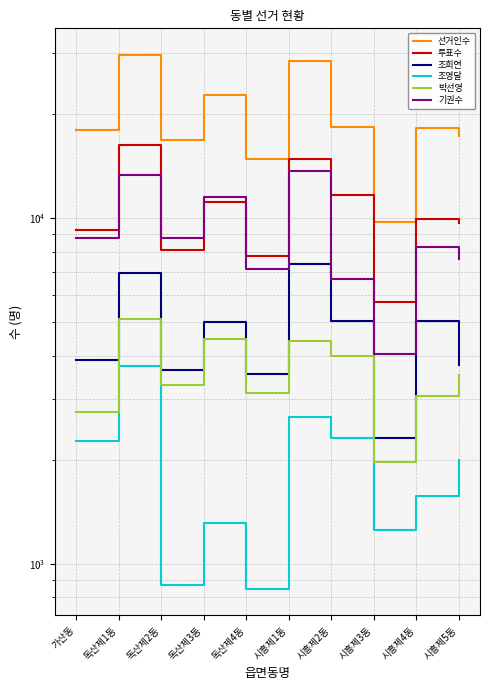

Does the chart display data point markers on the line(s)?

No